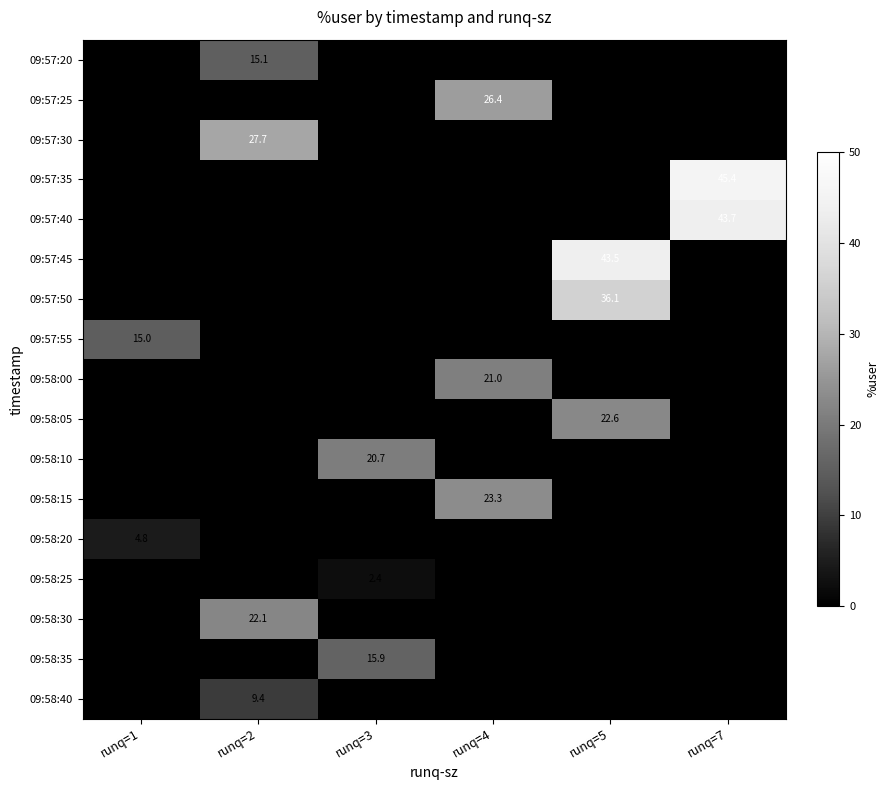

Is it true that 09:57:25 equals 26.4 at runq=4?

True